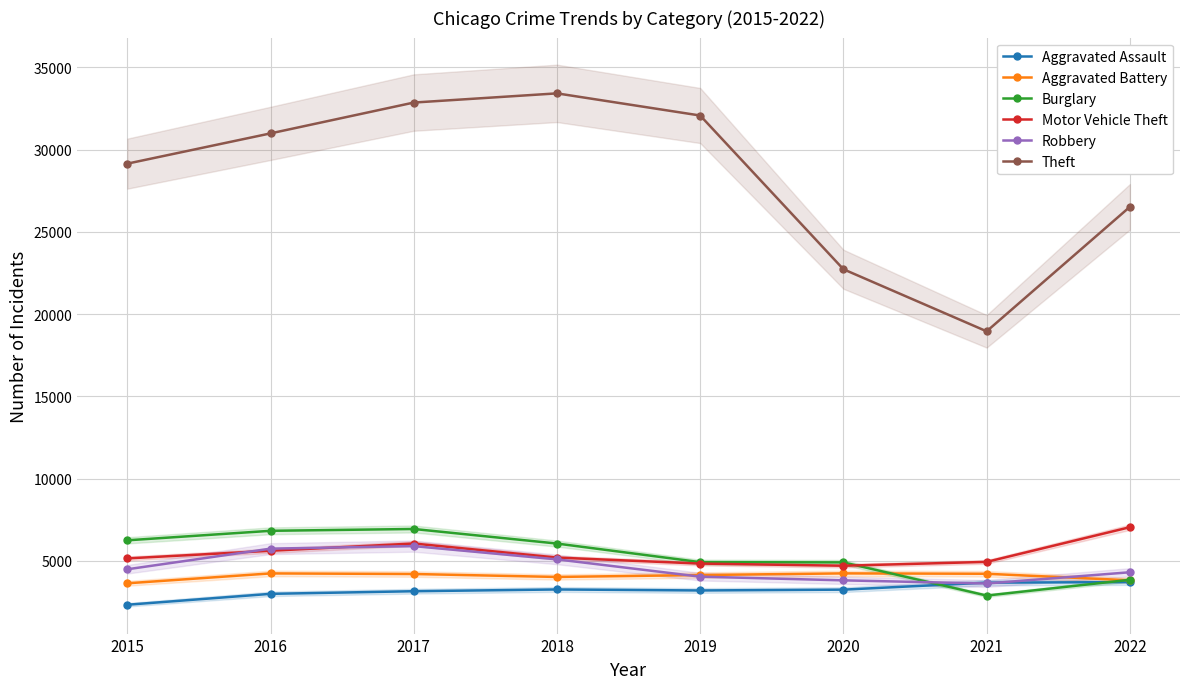

Rank the series at 2022 from highest to lowest value.

Theft, Motor Vehicle Theft, Robbery, Burglary, Aggravated Battery, Aggravated Assault